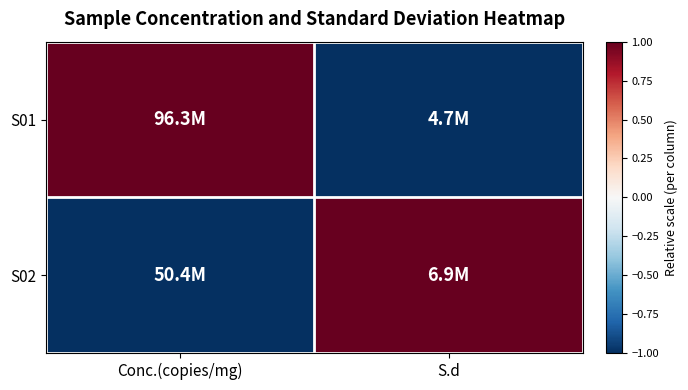

Rank the series at S.d from lowest to highest value.

S01, S02